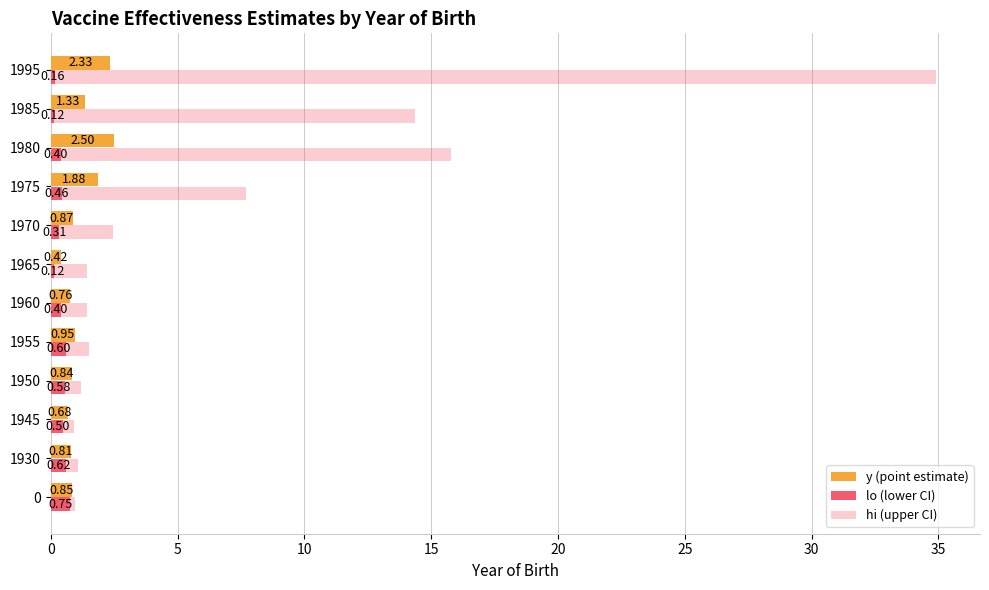

Reading left to right, transcribe all the data shown in this chart.

y (point estimate): 0.8	0.8	0.7	0.8	0.9	0.8	0.4	0.9	1.9	2.5	1.3	2.3
lo (lower CI): 0.8	0.6	0.5	0.6	0.6	0.4	0.1	0.3	0.5	0.4	0.1	0.2
hi (upper CI): 1.0	1.1	0.9	1.2	1.5	1.4	1.4	2.4	7.7	15.8	14.4	34.9